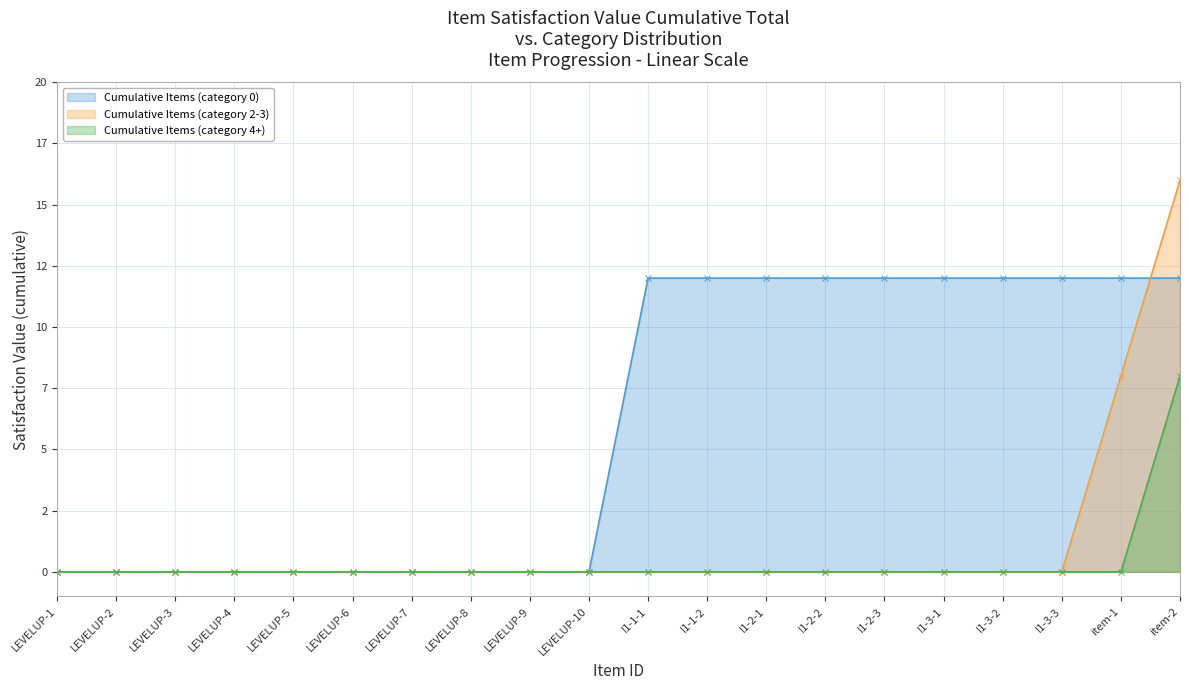

Does the chart have visible grid lines?

Yes